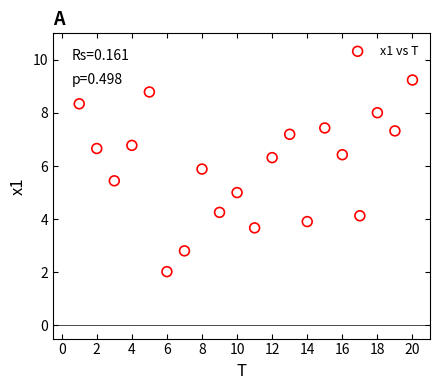

What is the range of X values (max minus min)?

19.0